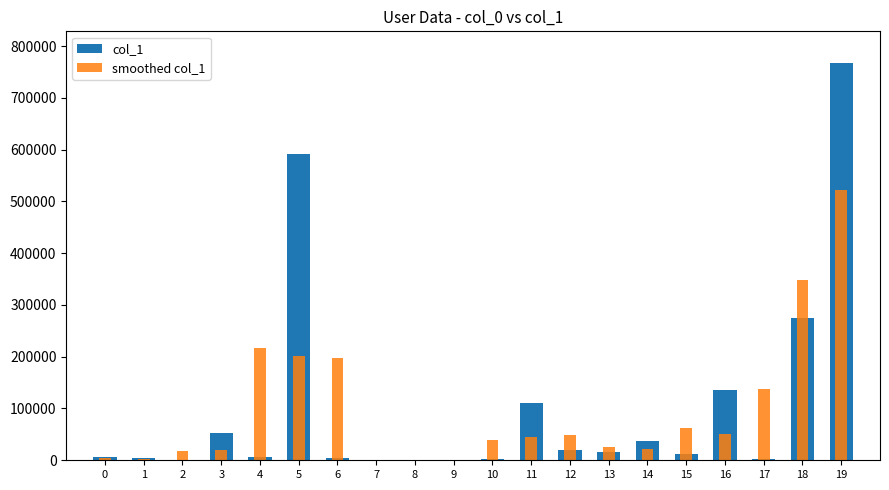

Reading left to right, list all the values displayed in this chart.

col_1: 6332.0	3862.0	2.0	52374.0	6825.0	590923.0	4136.0	6.0	3.0	1362.0	2134.0	111093.0	20093.0	16720.0	37251.0	12795.0	135414.0	2300.0	275708.0	766984.0
smoothed col_1: 5097.0	3398.7	18746.0	19733.7	216707.3	200628.0	198355.0	1381.7	457.0	1166.3	38196.3	44440.0	49302.0	24688.0	22255.3	61820.0	50169.7	137807.3	348330.7	521346.0